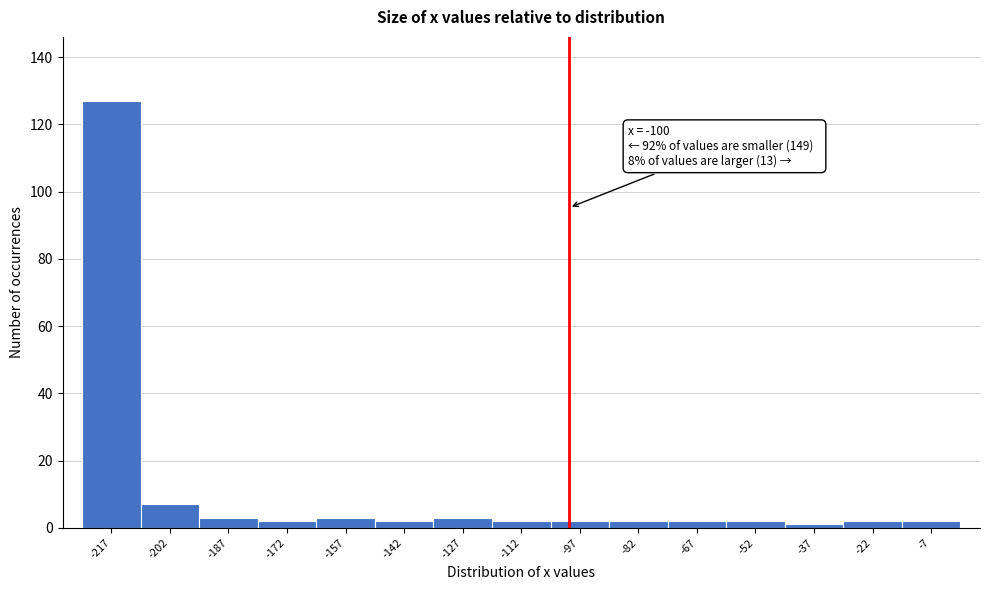

Over which range of the x-axis is the bar tallest?

-224 to -210